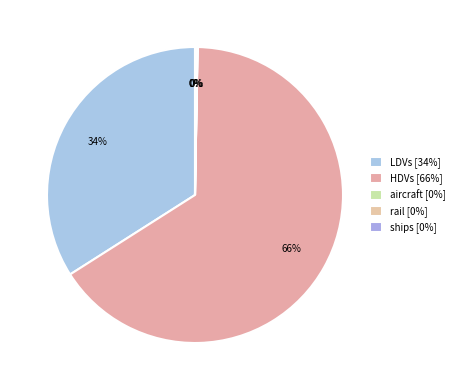

Does any single category account for the majority?

Yes